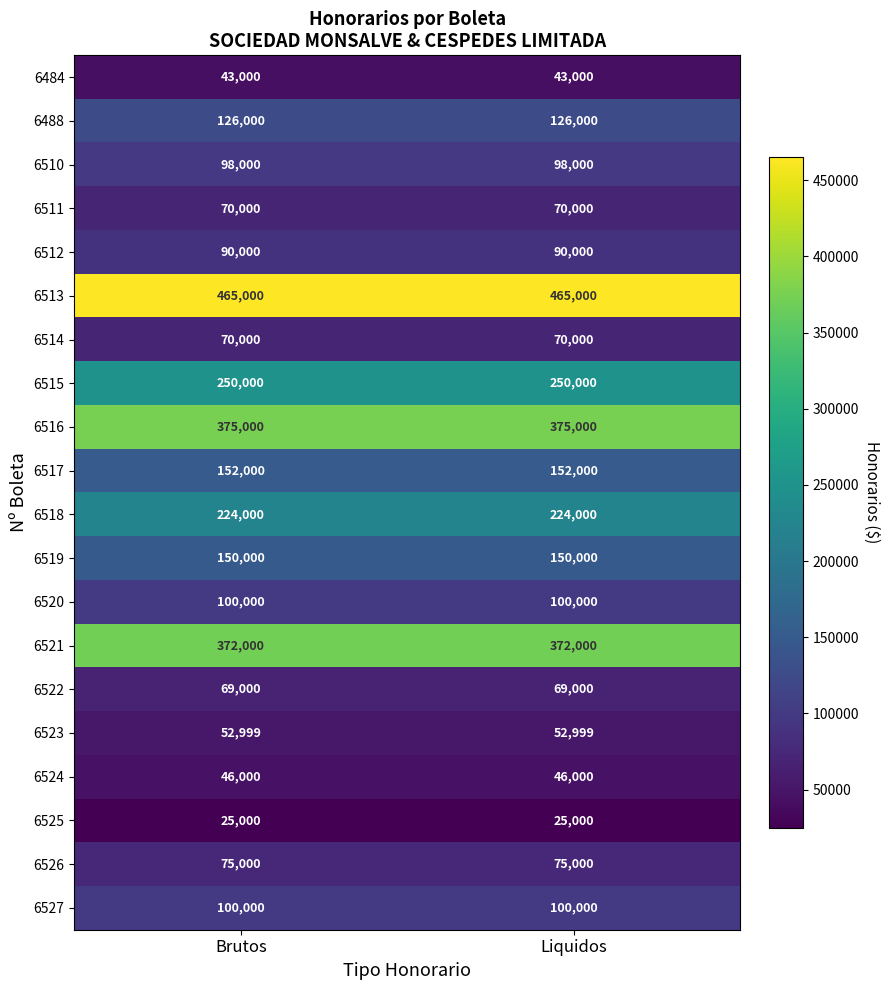

What value does the 6514 series have at Brutos?

70000